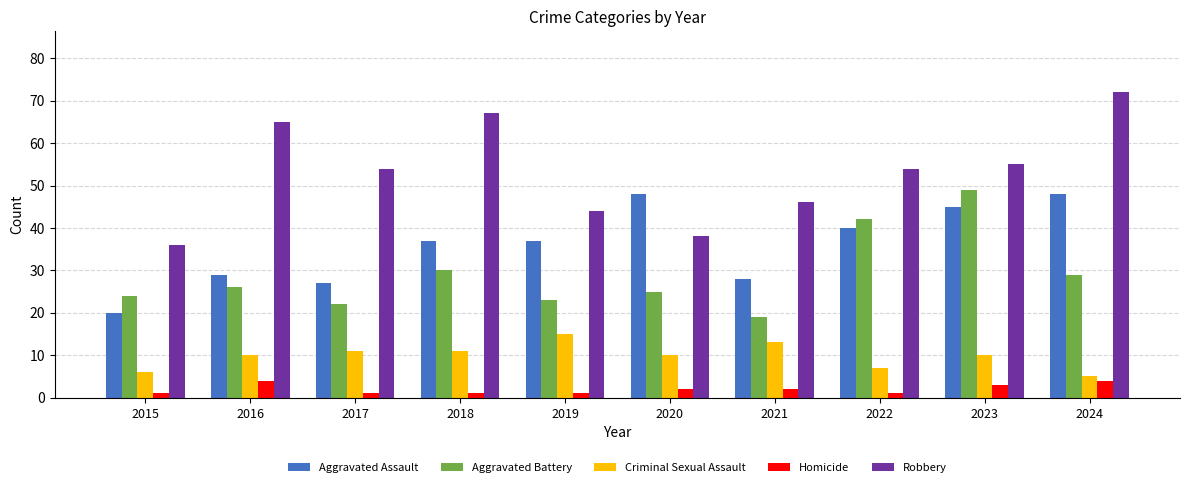

Which label corresponds to the largest value in the chart?

2024